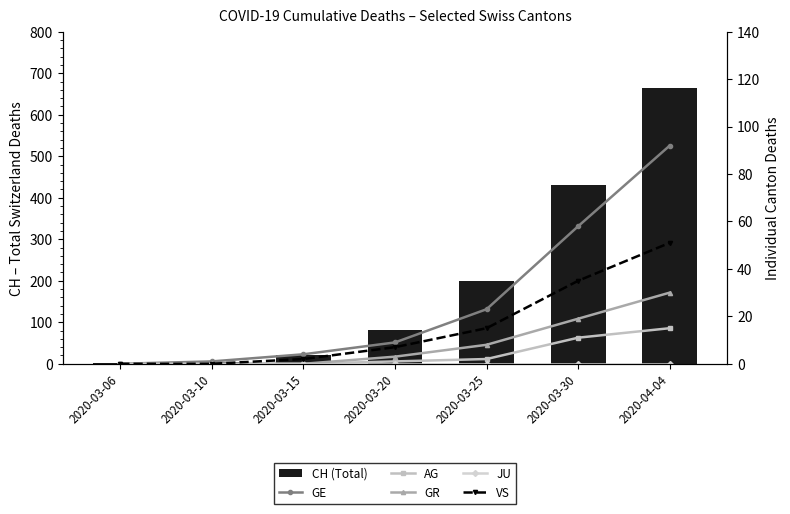

Is the value of GR at 2020-03-25 greater than the value of CH (Total) at 2020-03-06?

Yes